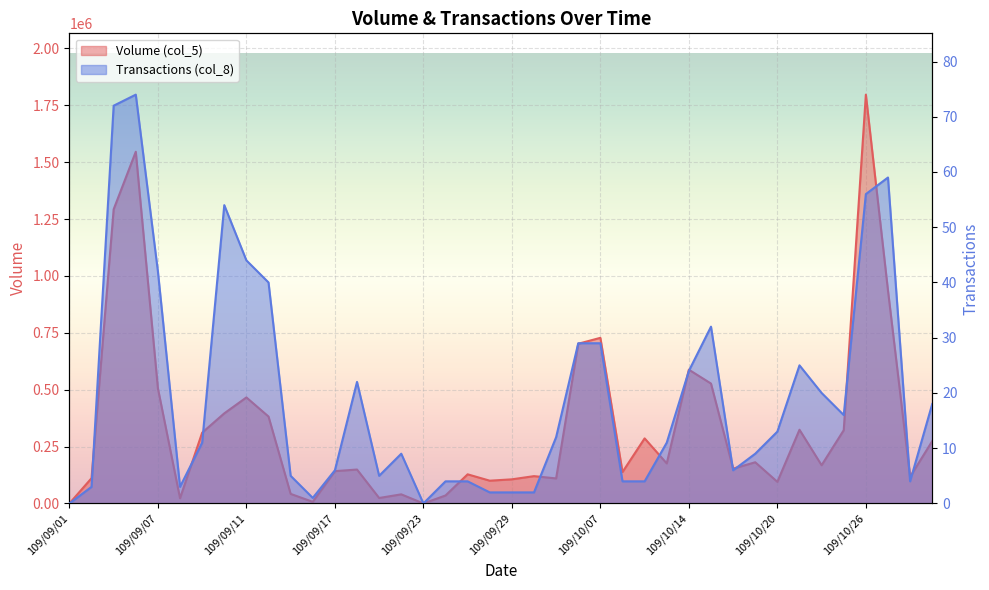

At which category does the chart reach its peak across all series?

109/10/26